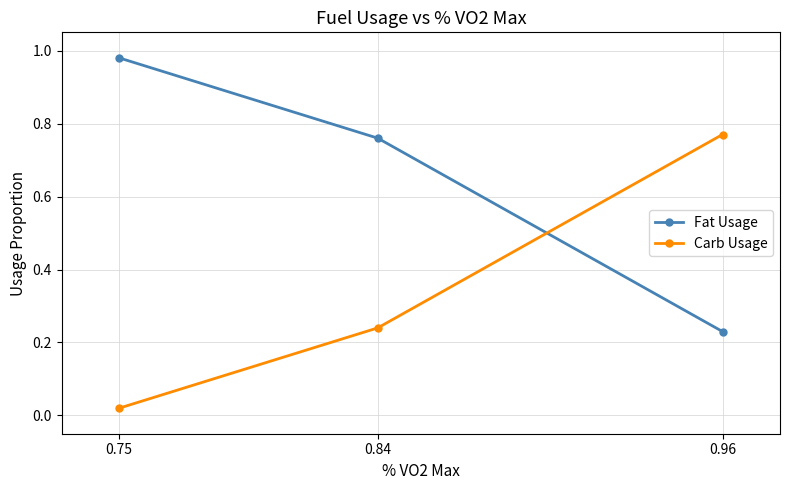

Is it true that Carb Usage equals 0.2 at 0.96?

False